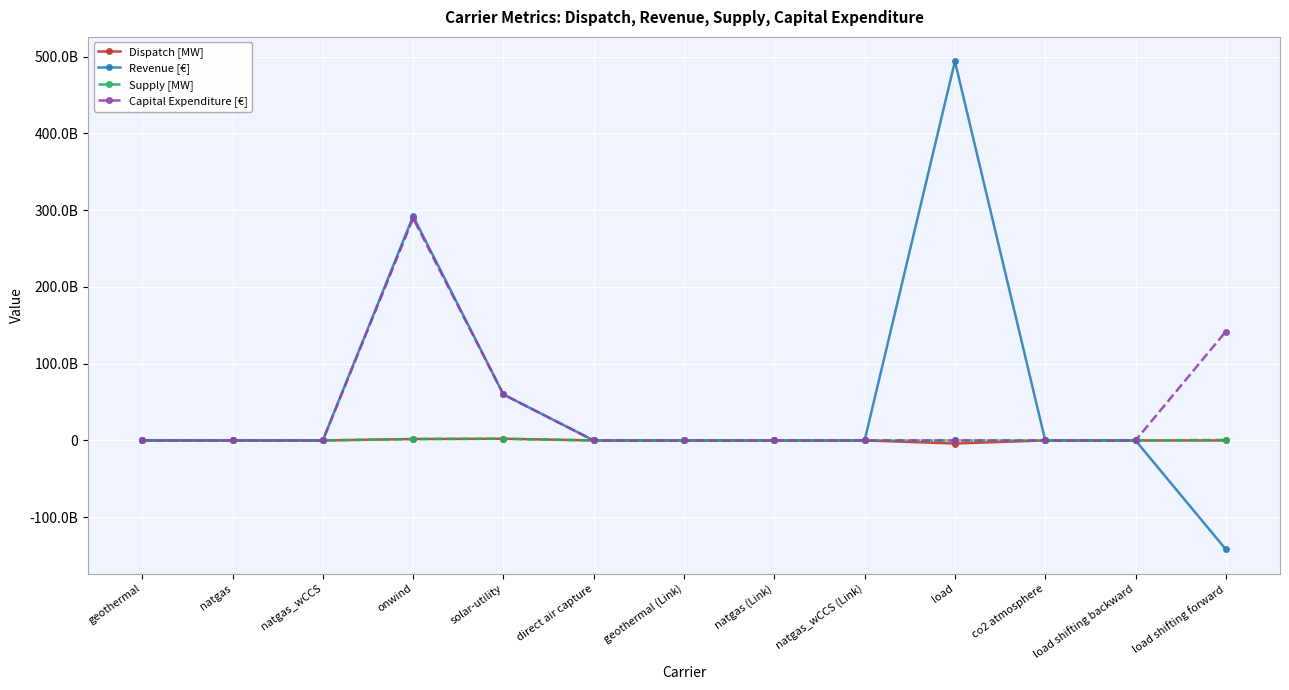

What is the label of the 4th point from the right?

load